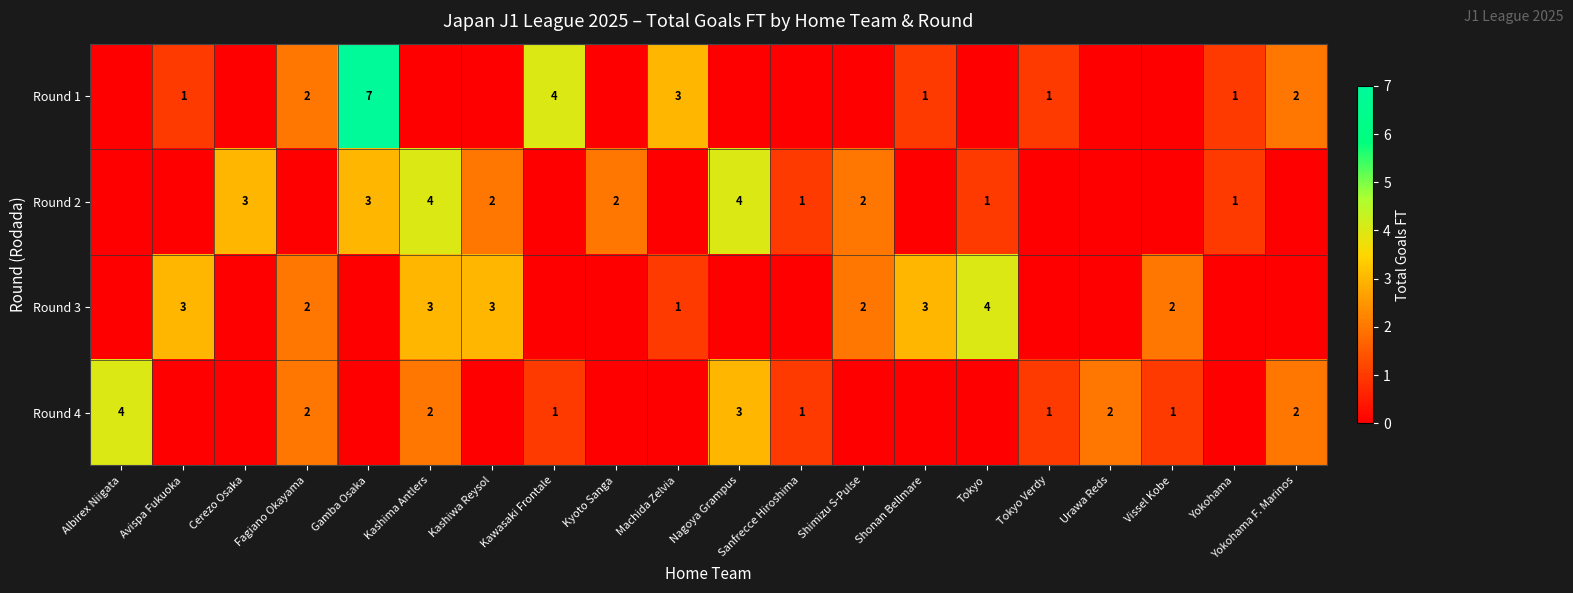

The value of Round 1 at Tokyo Verdy is 1. True or false?

True